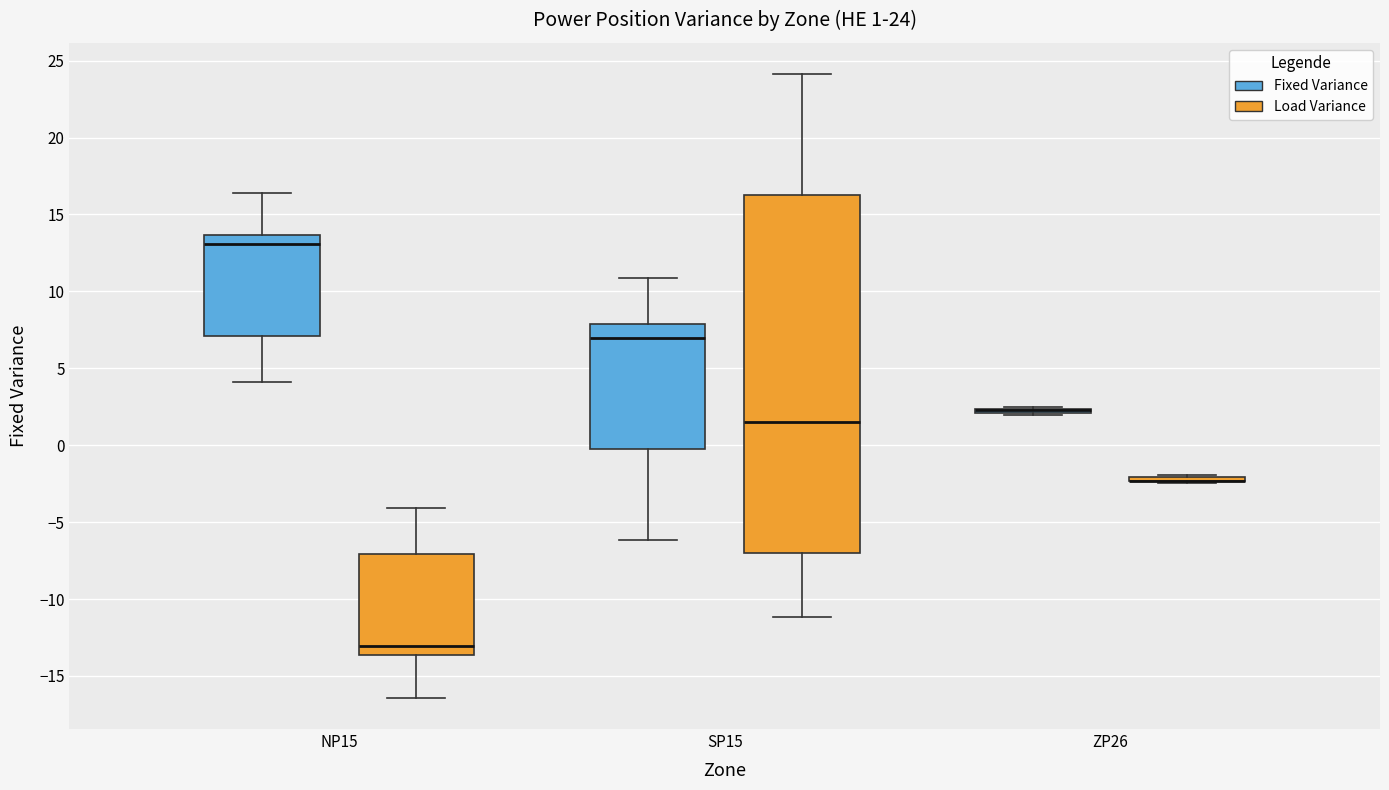

Comparing the boxes themselves (not the whiskers), which one is the tallest?

SP15 (Load Variance)